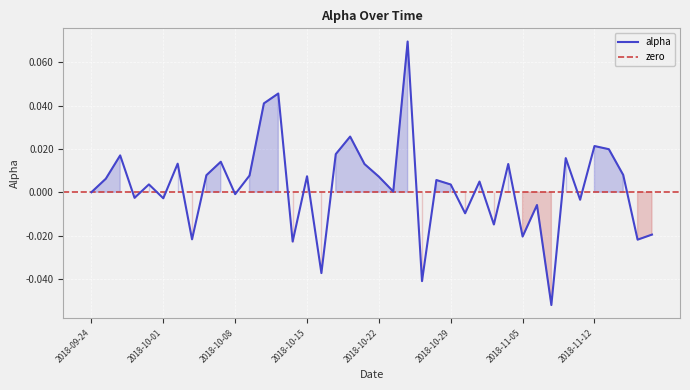

Is this an area chart (filled region under the line)?

No